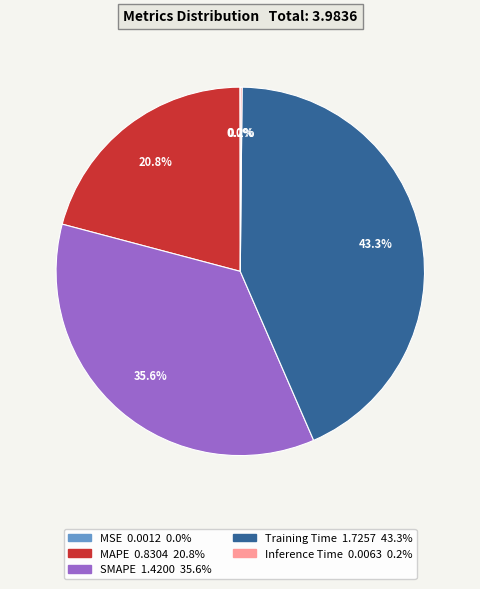

Does Training Time represent more than half of the total?

No